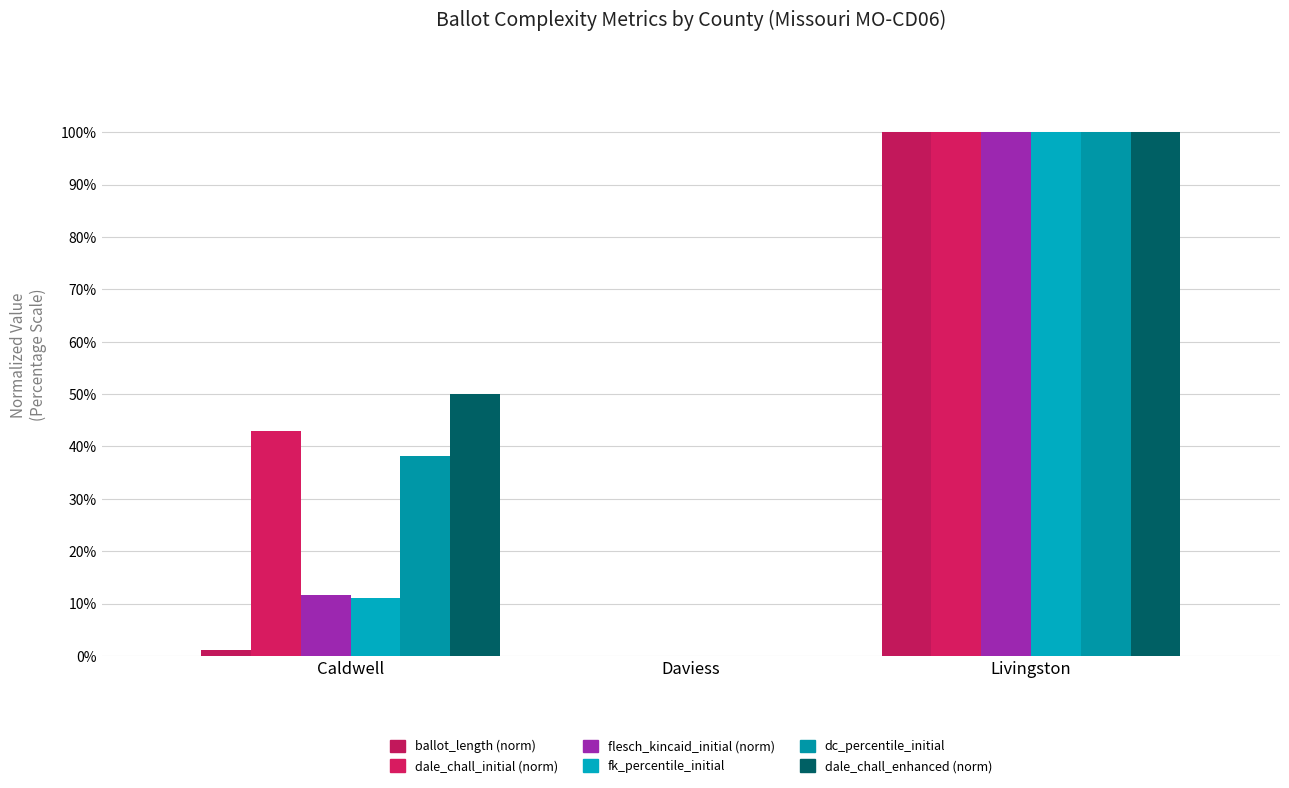

Reading left to right, list all the values displayed in this chart.

ballot_length (norm): 0.0	0.0	1.0
dale_chall_initial (norm): 0.4	0.0	1.0
flesch_kincaid_initial (norm): 0.1	0.0	1.0
fk_percentile_initial: 0.1	0.0	1.0
dc_percentile_initial: 0.4	0.0	1.0
dale_chall_enhanced (norm): 0.5	0.0	1.0